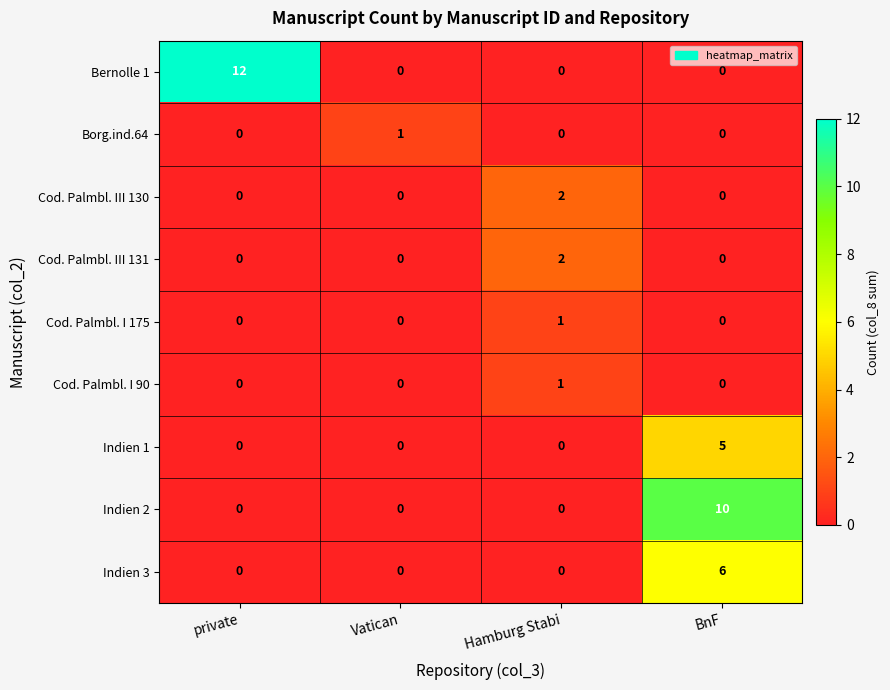

Which series has the widest spread of values?

Bernolle 1